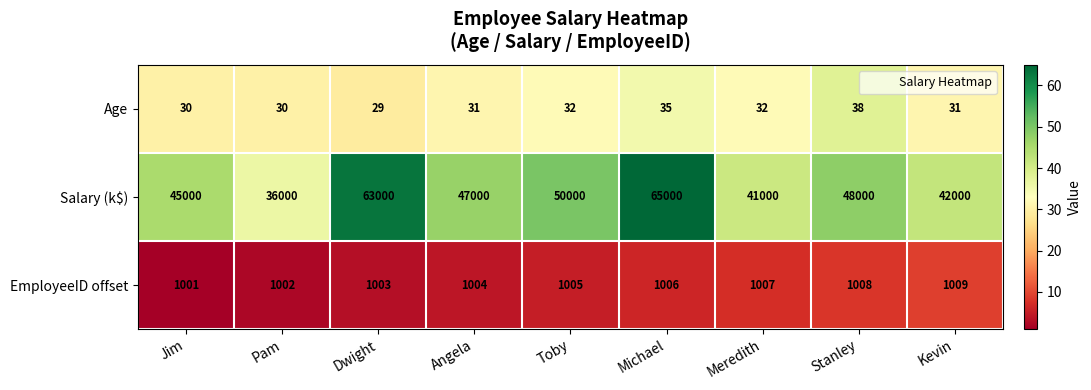

What is the sum of all EmployeeID offset values?

9045